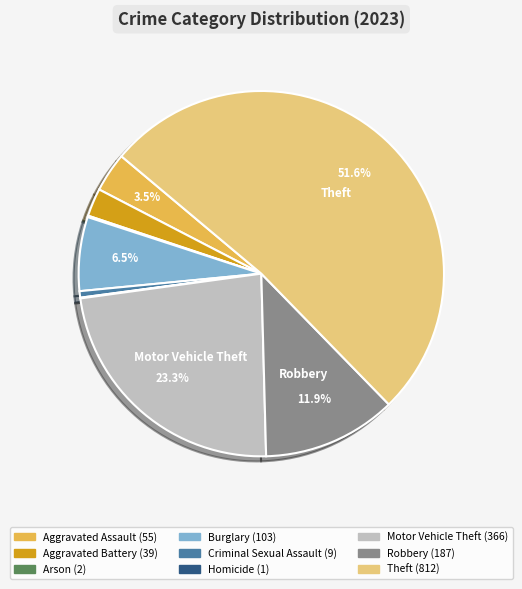

To the nearest percent, what is the average slice percentage?

11%